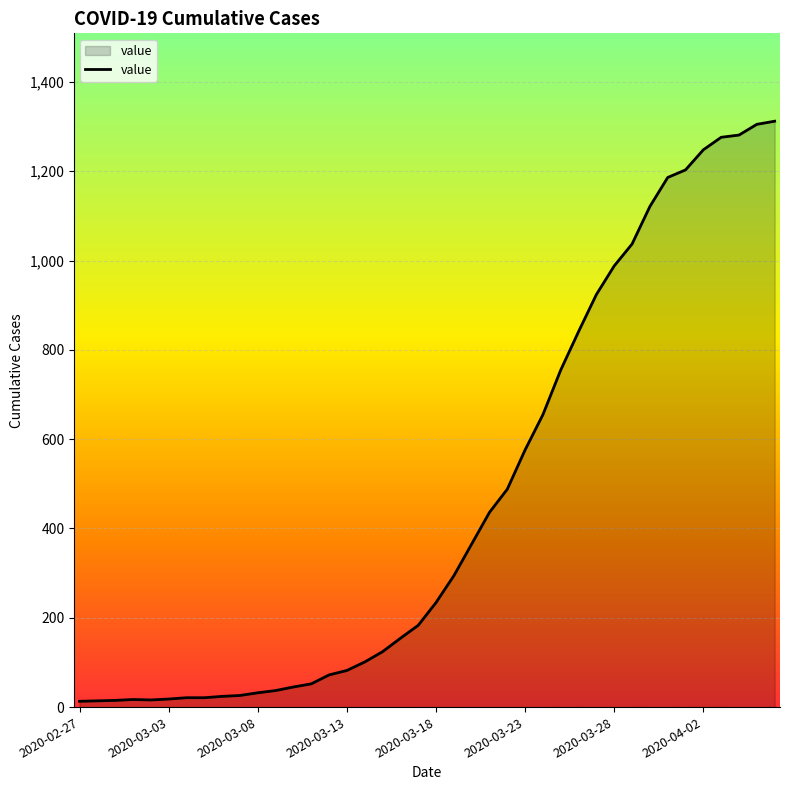

What is the smallest value displayed?

13